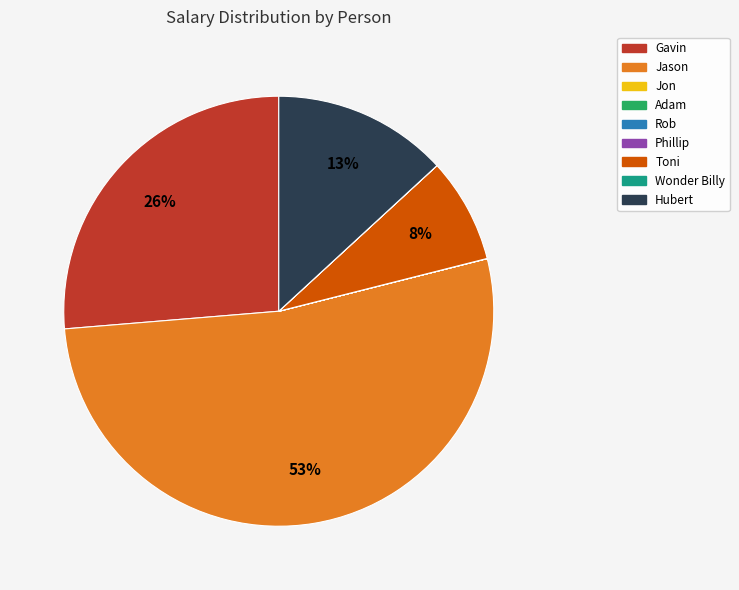

What is the majority slice?

Jason